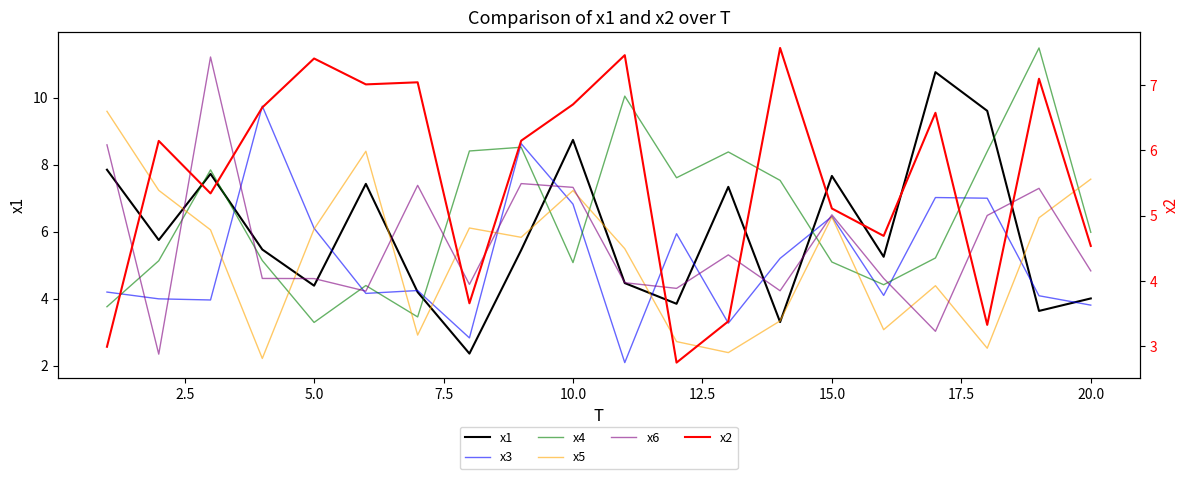

True or false: x2 has more than 0 points higher than both neighbors.

True